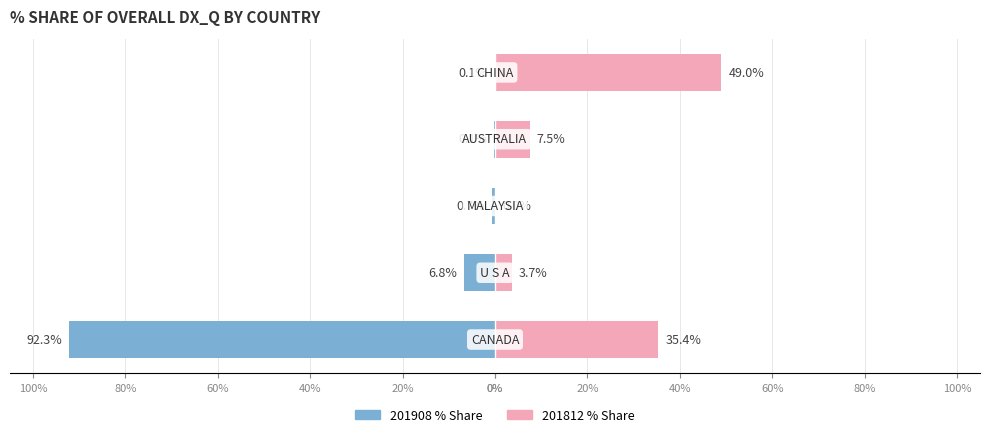

How many bars are there in each group?

2